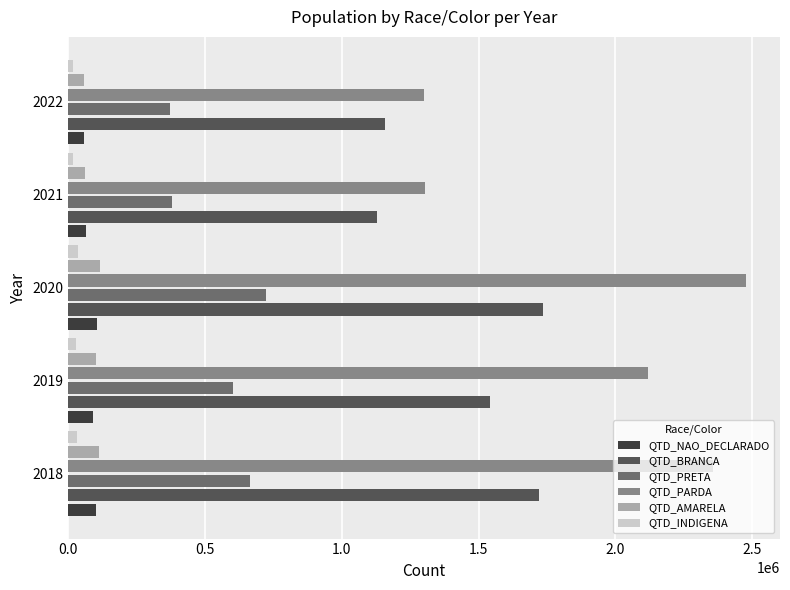

What is the highest value of the QTD_PRETA series?

721785